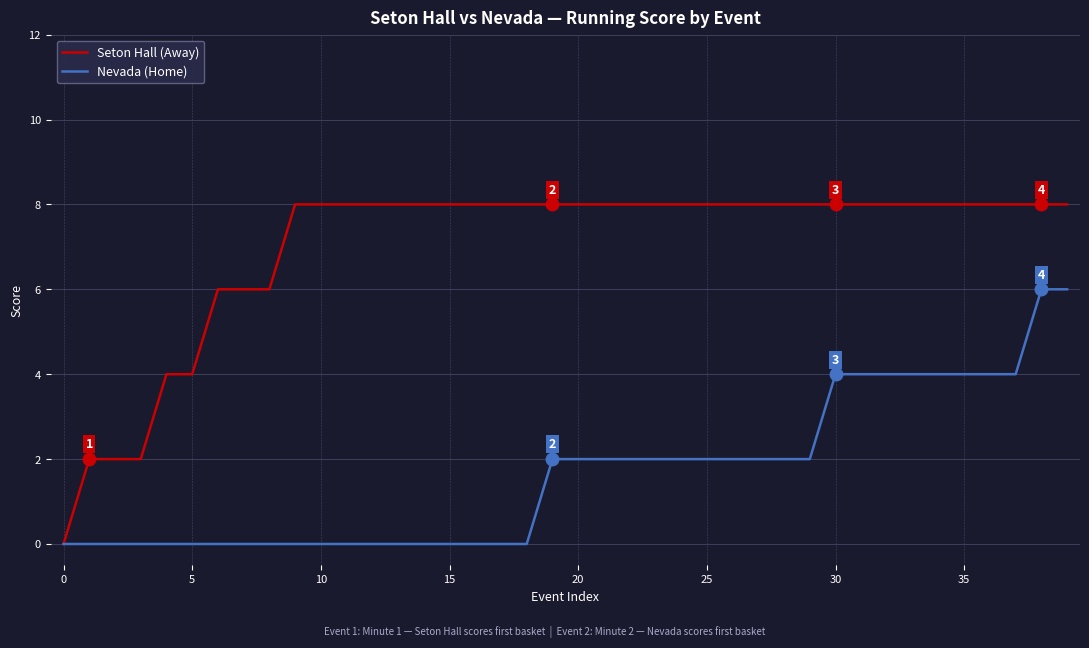

What is the highest value of the Nevada (Home) series?

6